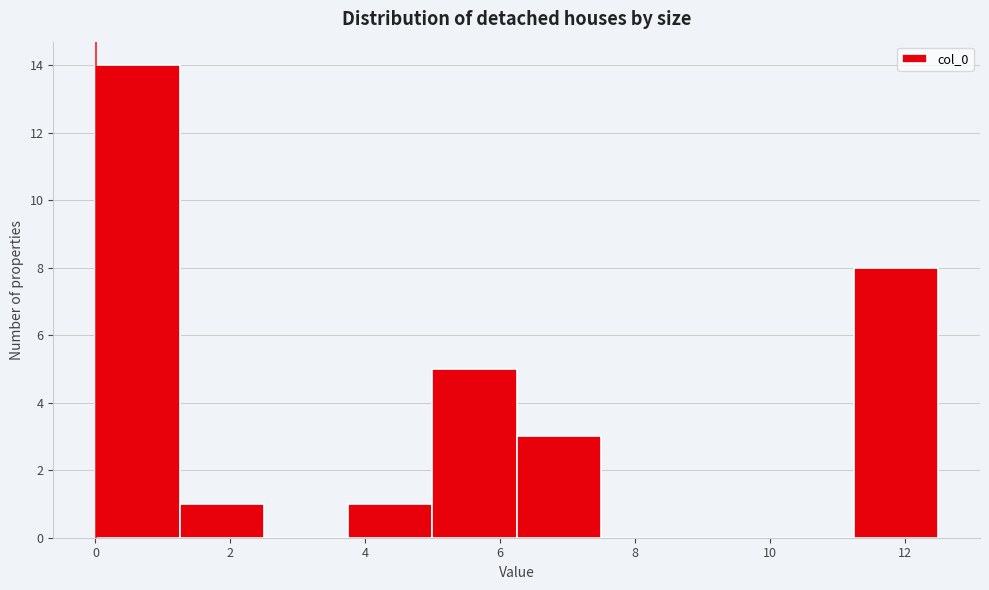

Reading left to right, list every bar in this chart as the range it spans on the x-axis followed by its height. Neither the bar edges nor the heights are printed on the chart, so give them approximately, as read against the axes.

0.0 to 1.2: 14
1.2 to 2.4: 1
2.4 to 3.8: 0
3.8 to 5.0: 1
5.0 to 6.2: 5
6.2 to 7.4: 3
7.4 to 8.8: 0
8.8 to 10.0: 0
10.0 to 11.2: 0
11.2 to 12.4: 8